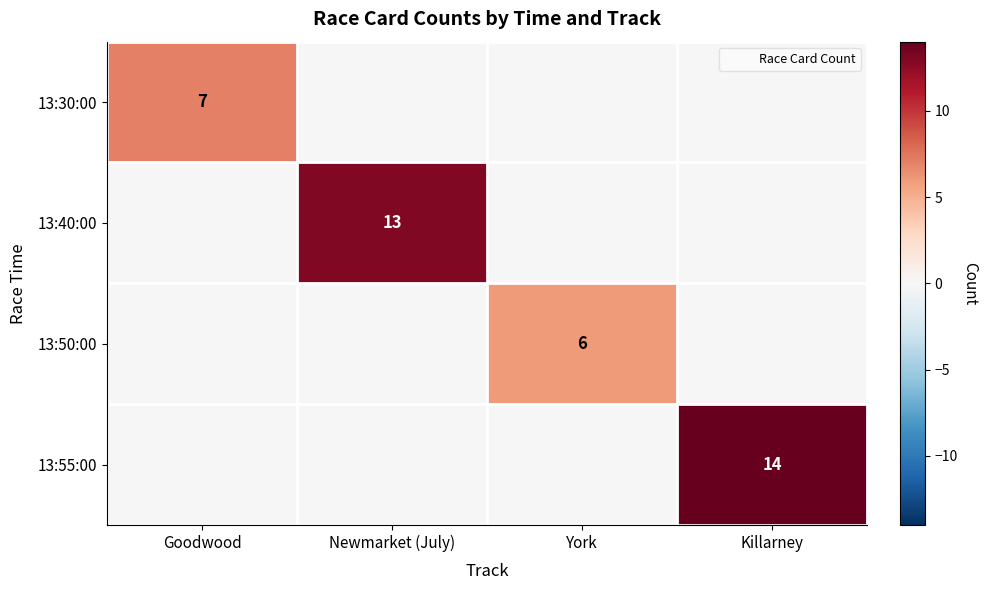

At which category is the sum across all series the highest?

Killarney